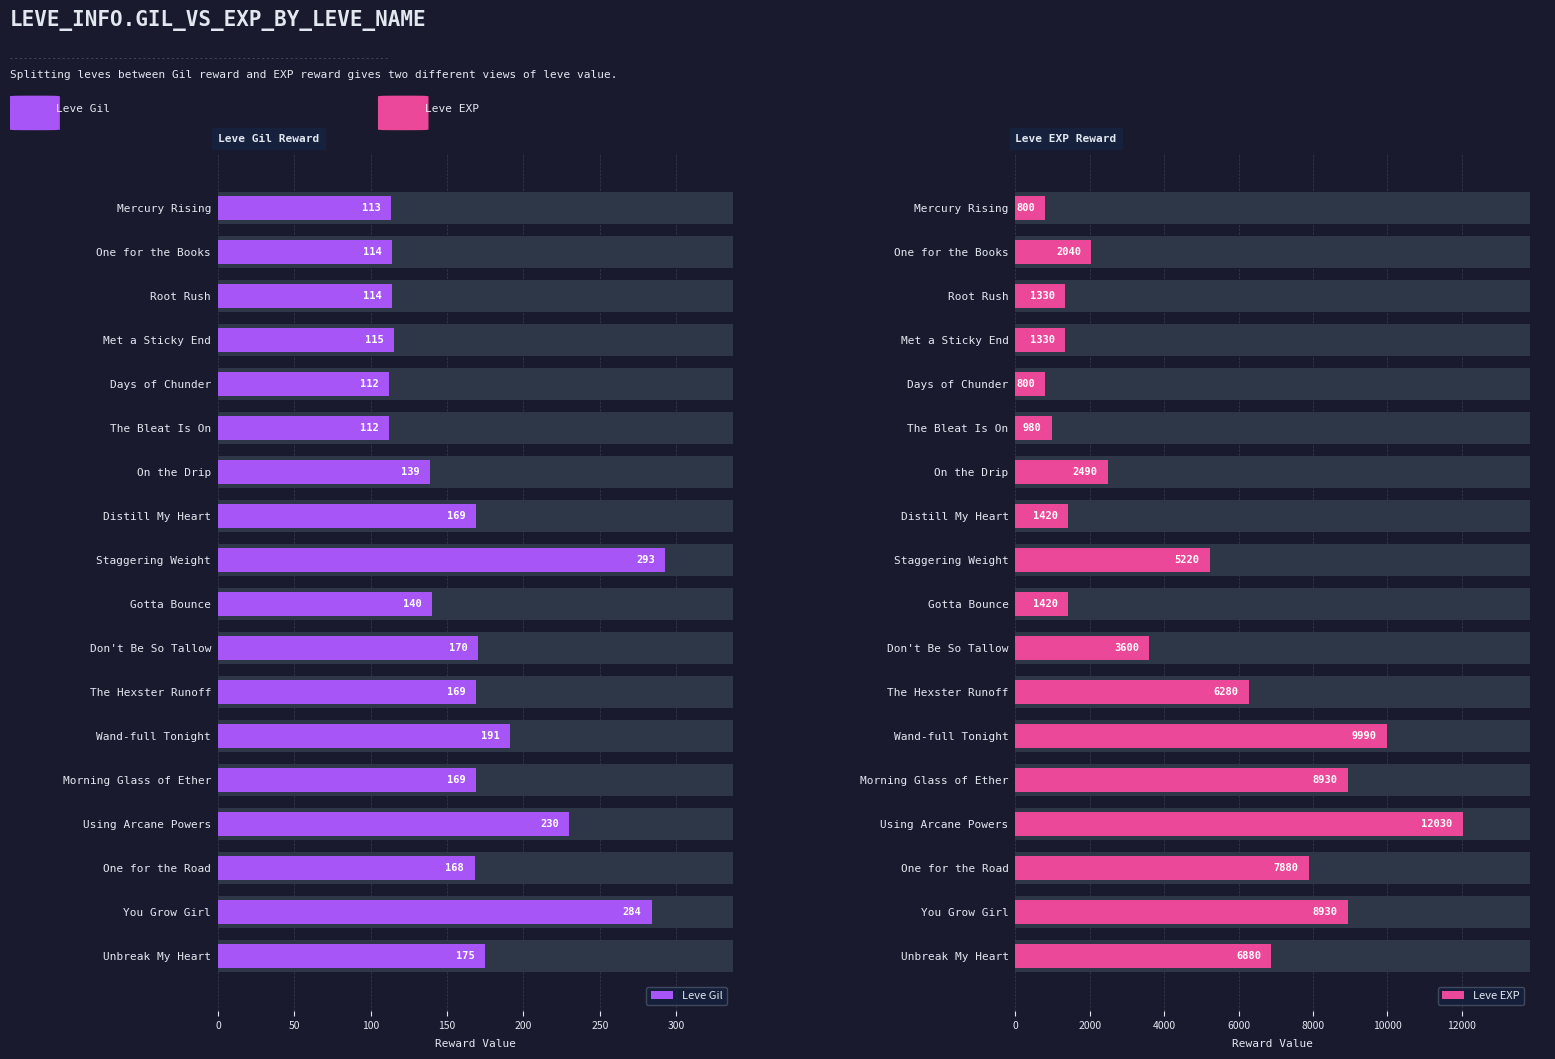

How many data points in Leve EXP are above 3600?

8